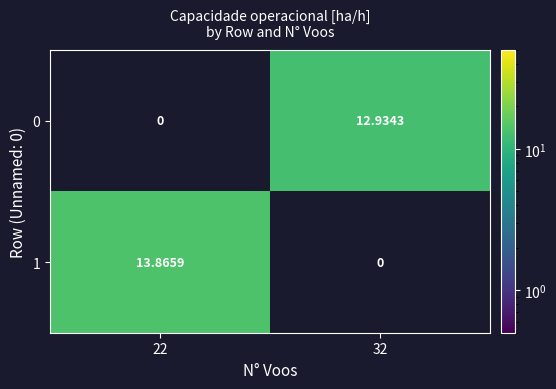

Is the value of 1 at 32 greater than the value of 0 at 32?

No